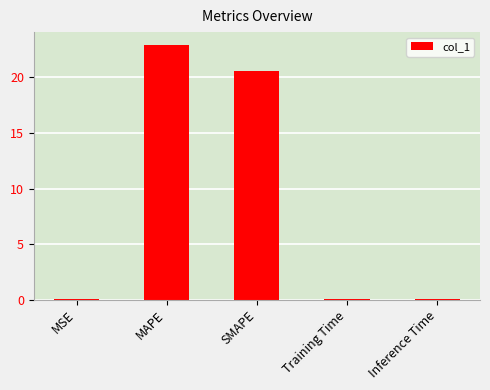

The value at SMAPE is 20.6. True or false?

True